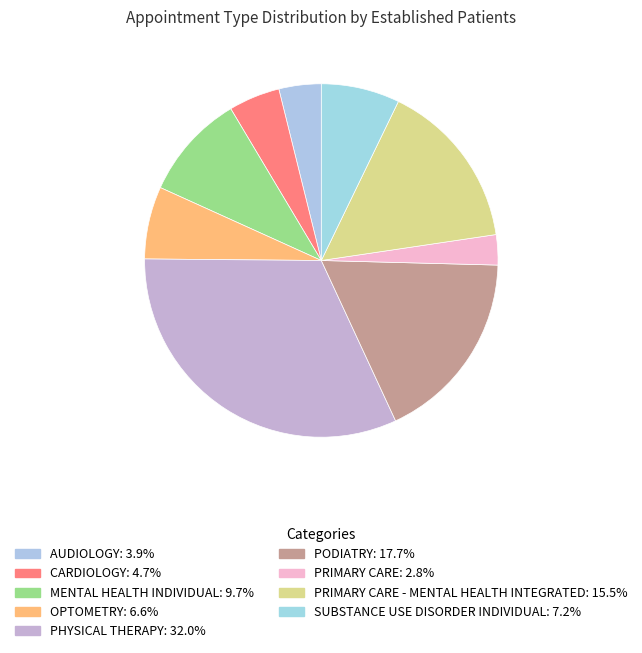

Which category has the smallest portion of the pie?

PRIMARY CARE